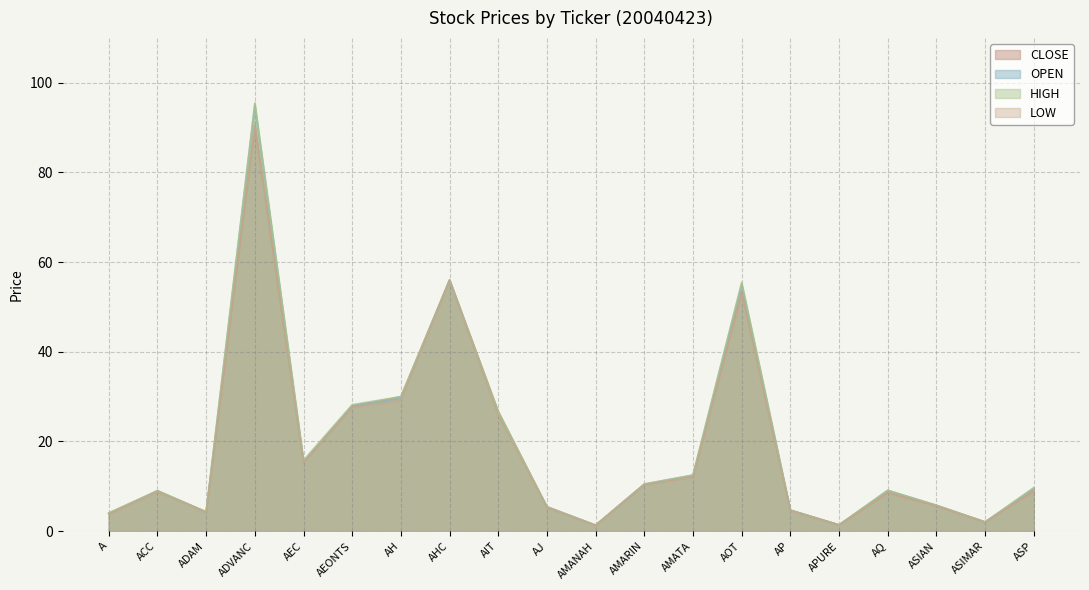

Which series has the largest total across all categories?

HIGH